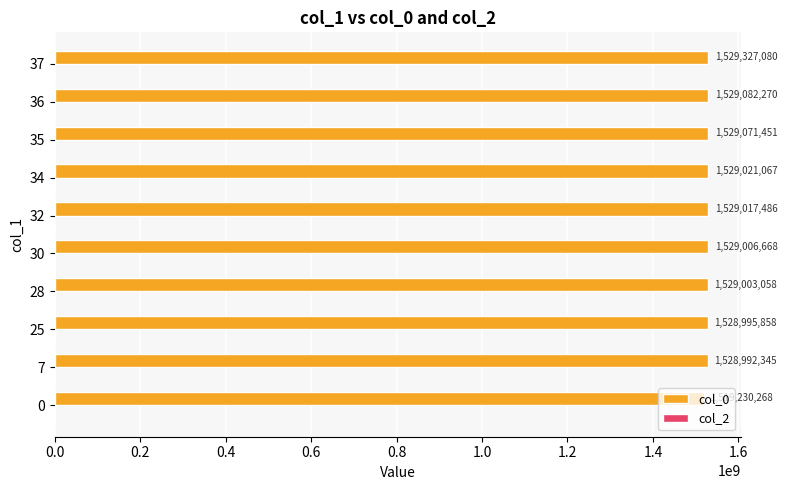

Between 28 and 7, which is larger?

28